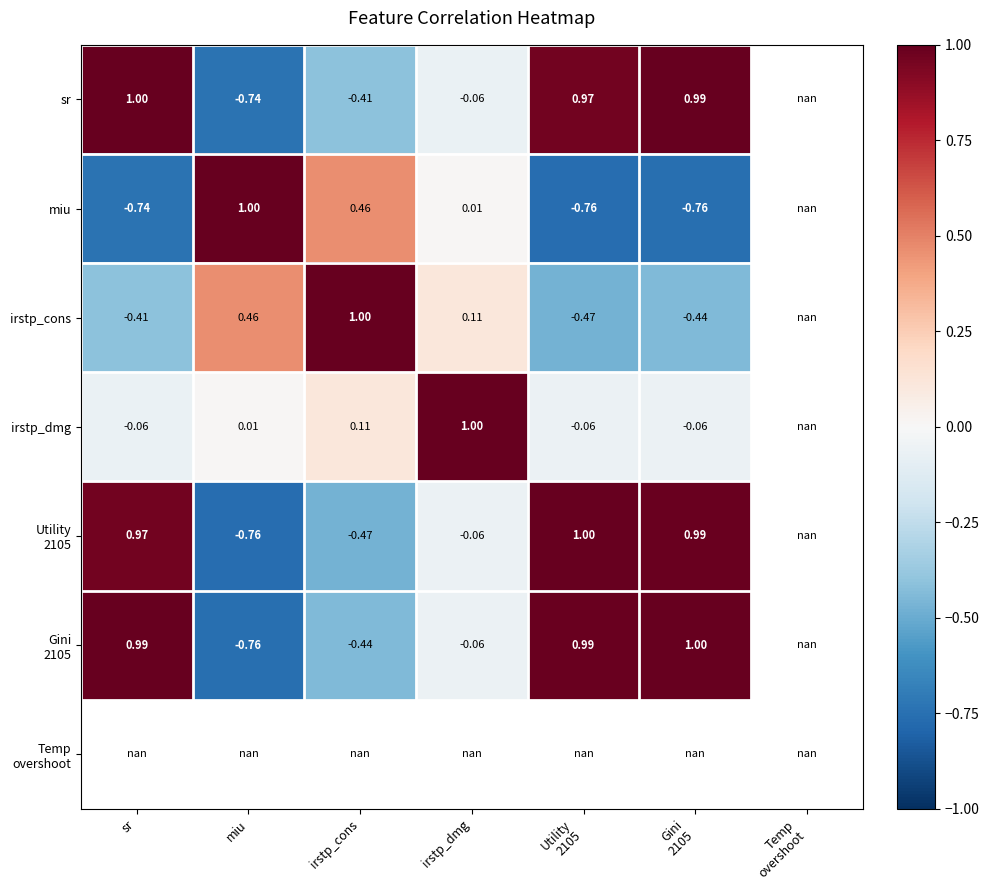

What is the difference between the maximum and minimum values in the sr series?

1.7